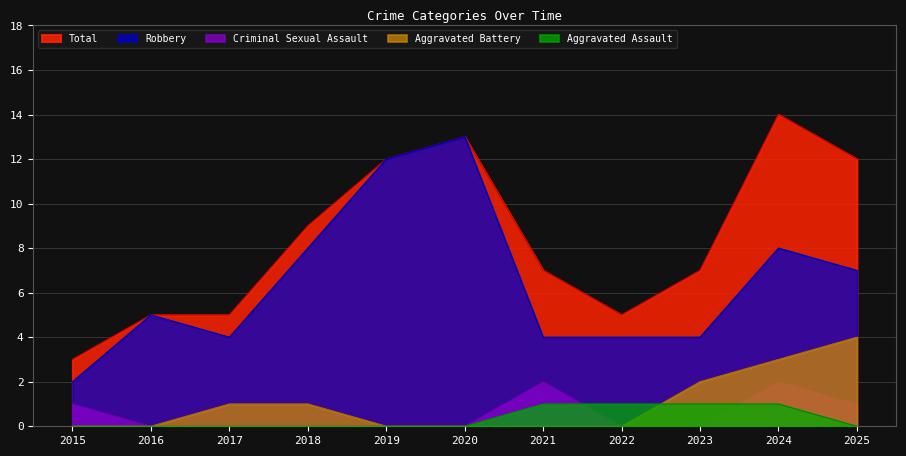

What is the sum of the Robbery values at 2019 and 2020?

25